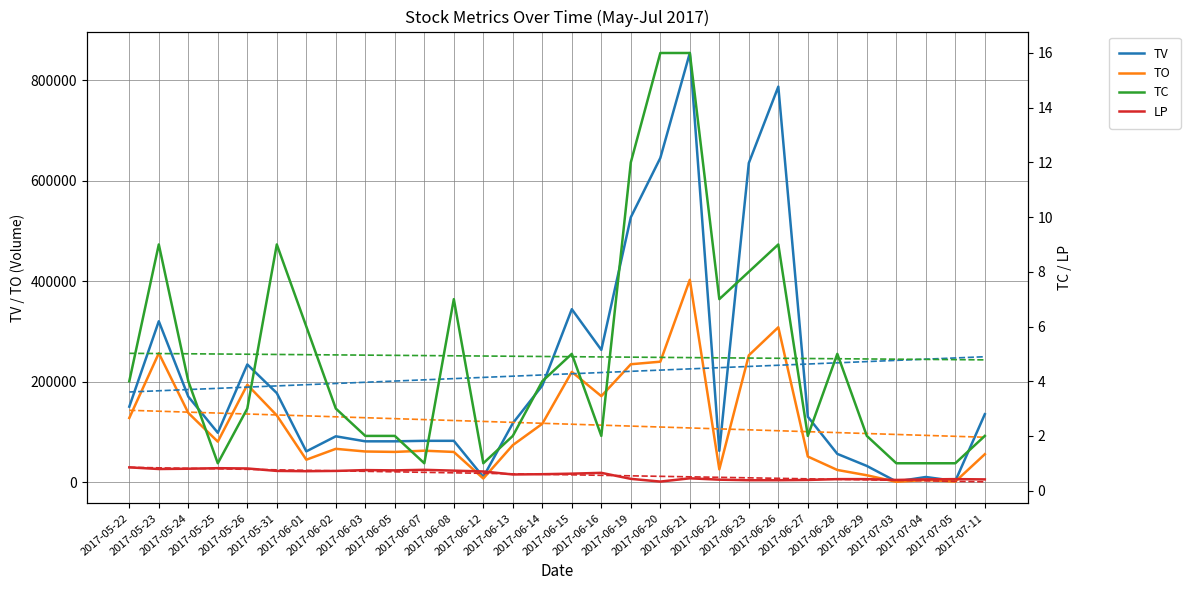

What is the difference between the highest and lowest values at 2017-06-03?

80999.2